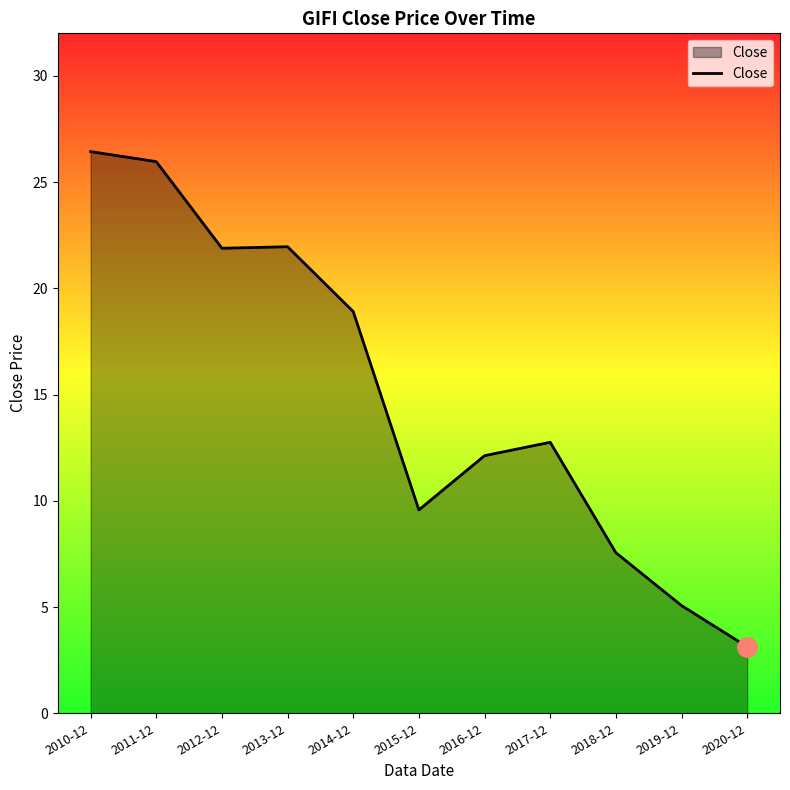

The value at 2011-12 is 42.8. True or false?

False